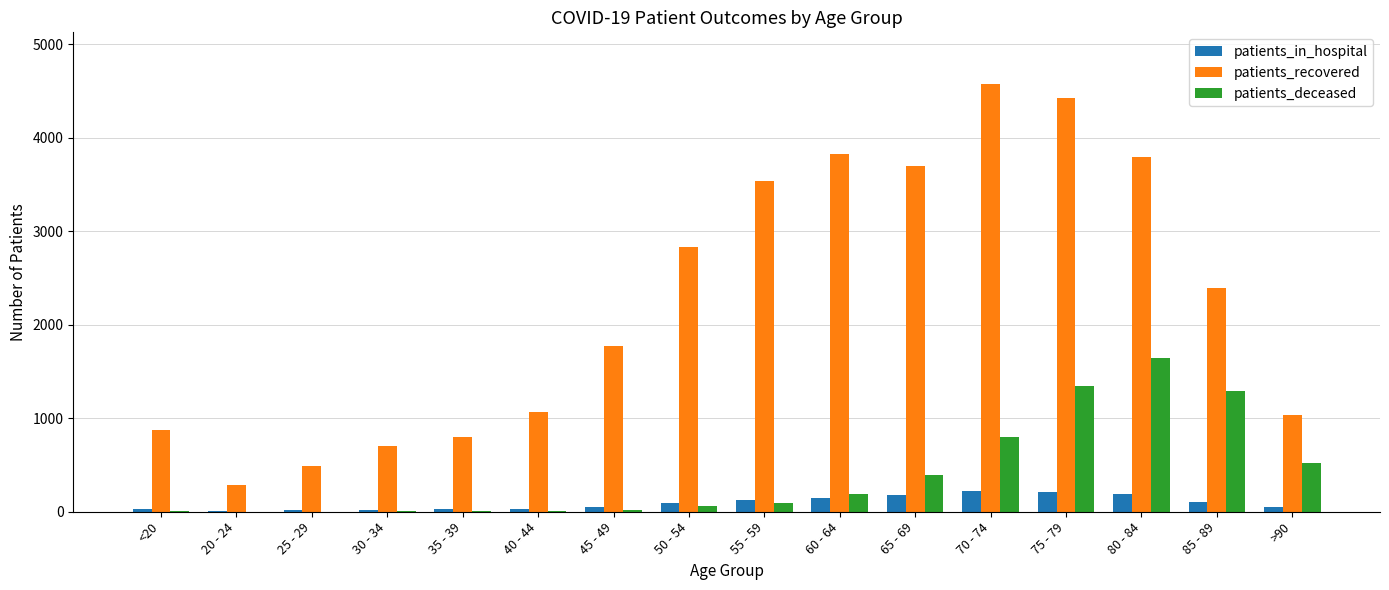

At which category does the chart reach its peak across all series?

70 - 74